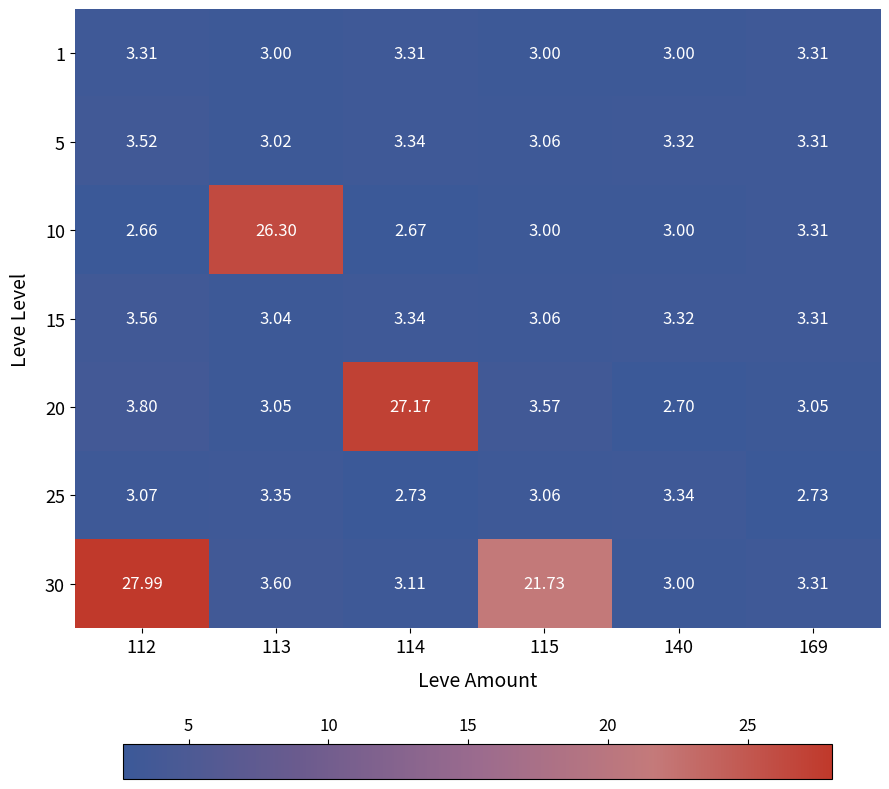

Is the value of 30 at 169 greater than the value of 15 at 113?

Yes